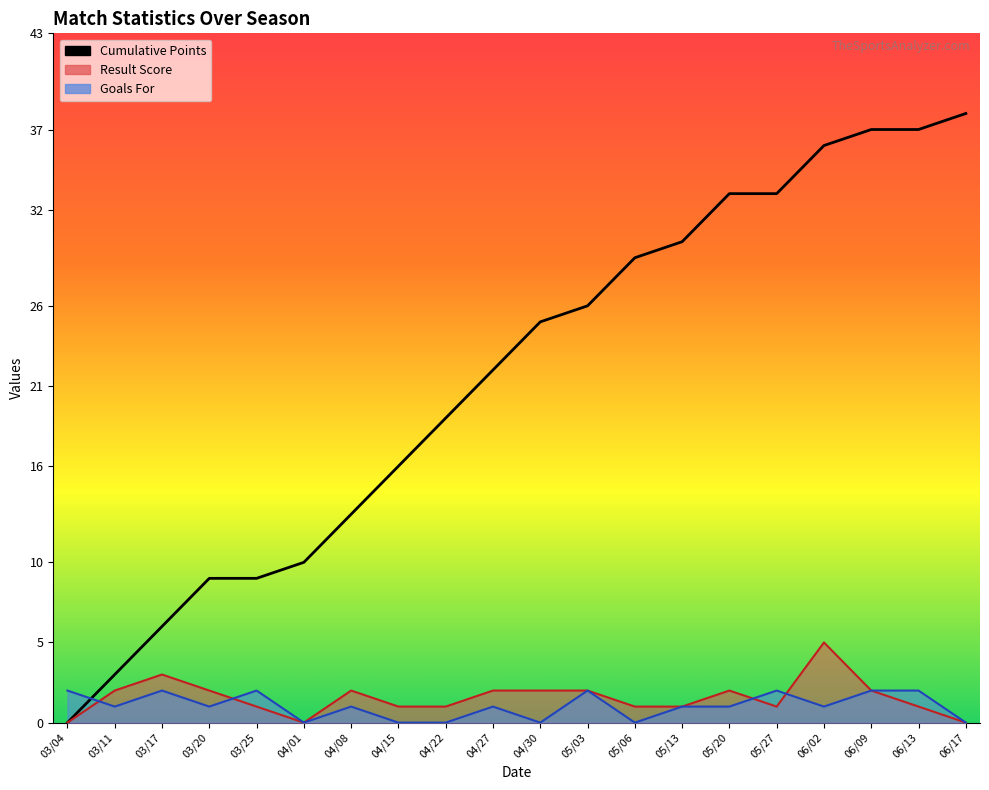

Reading left to right, list all the values displayed in this chart.

HorA_score: 03/04=0	03/11=2	03/17=3	03/20=2	03/25=1	04/01=0	04/08=2	04/15=1	04/22=1	04/27=2	04/30=2	05/03=2	05/06=1	05/13=1	05/20=2	05/27=1	06/02=5	06/09=2	06/13=1	06/17=0
goals_for: 03/04=2	03/11=1	03/17=2	03/20=1	03/25=2	04/01=0	04/08=1	04/15=0	04/22=0	04/27=1	04/30=0	05/03=2	05/06=0	05/13=1	05/20=1	05/27=2	06/02=1	06/09=2	06/13=2	06/17=0
goals_against: 03/04=0	03/11=3	03/17=6	03/20=9	03/25=9	04/01=10	04/08=13	04/15=16	04/22=19	04/27=22	04/30=25	05/03=26	05/06=29	05/13=30	05/20=33	05/27=33	06/02=36	06/09=37	06/13=37	06/17=38